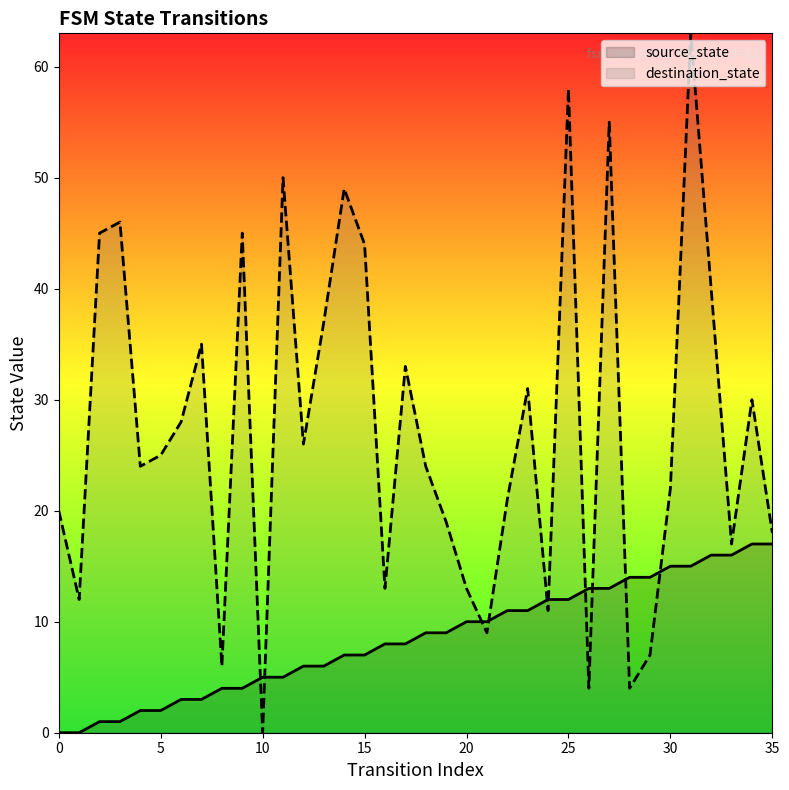

Which series has the widest spread of Y values?

destination_state